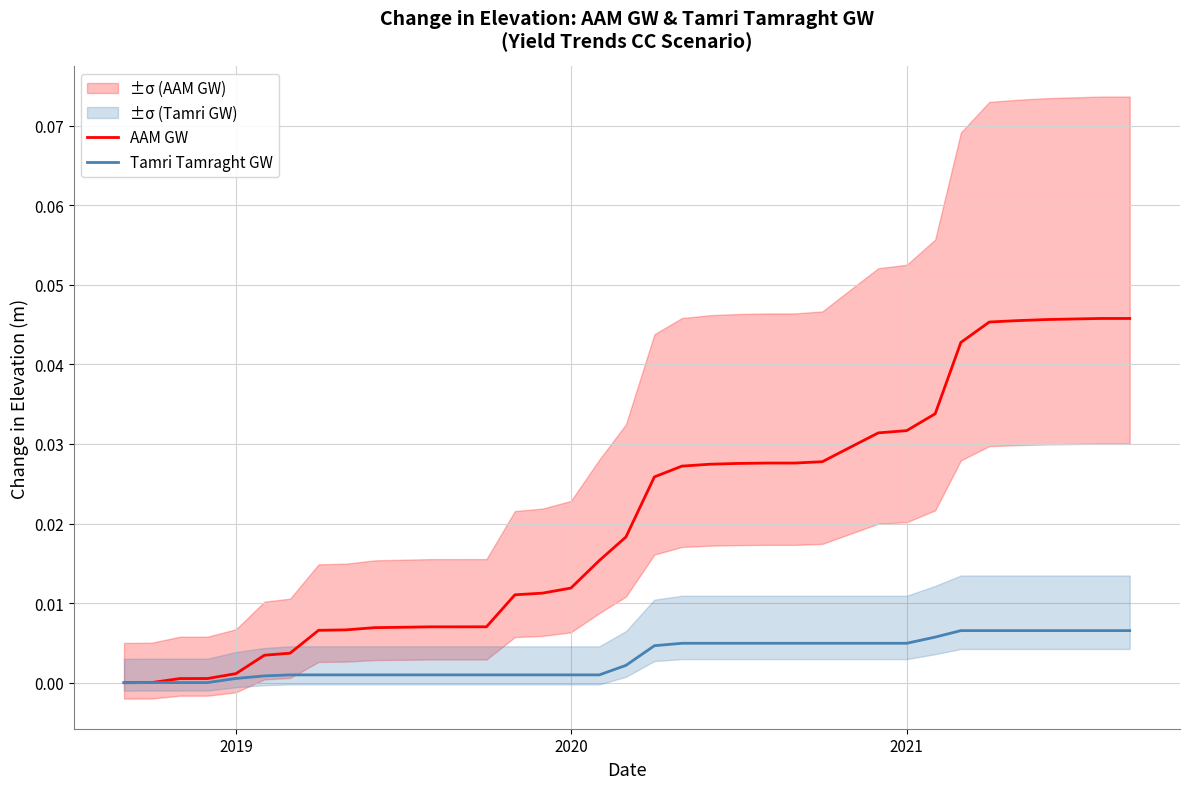

How many lines are shown in the chart?

2